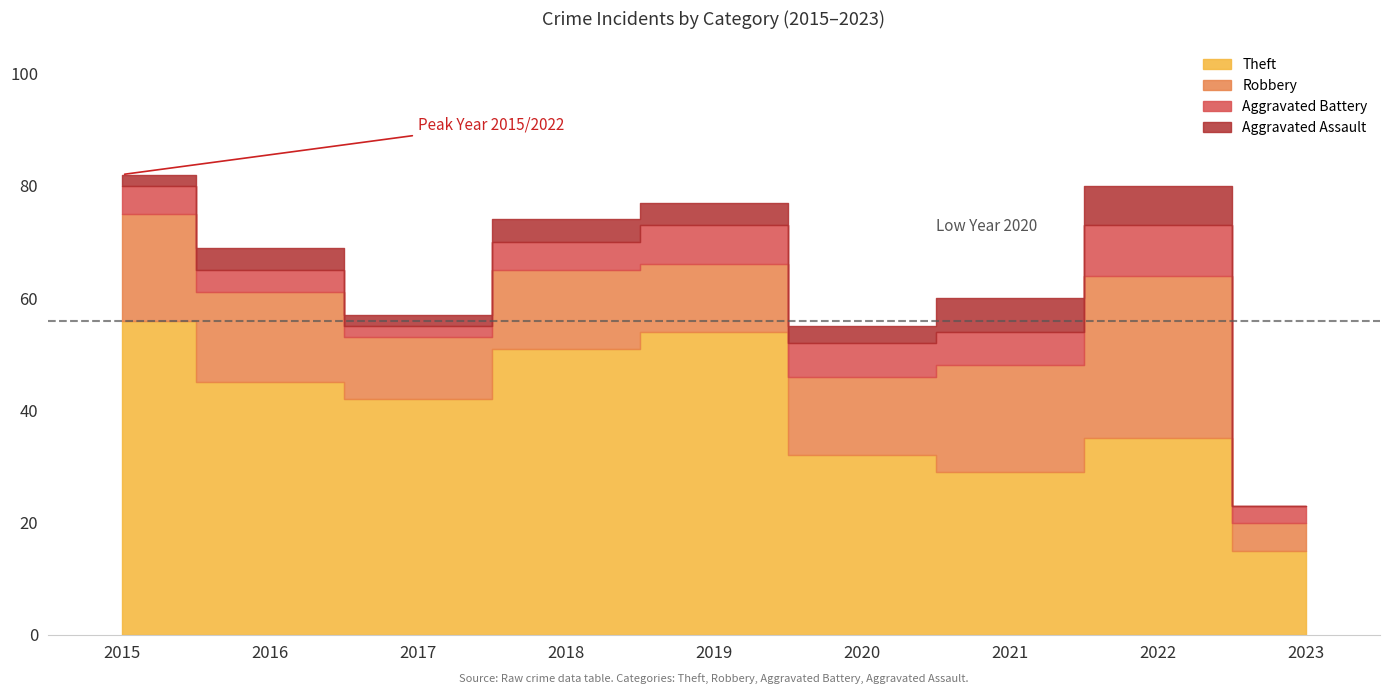

Rank the series at 2015 from highest to lowest value.

Total, Theft, Robbery, Aggravated Battery, Aggravated Assault